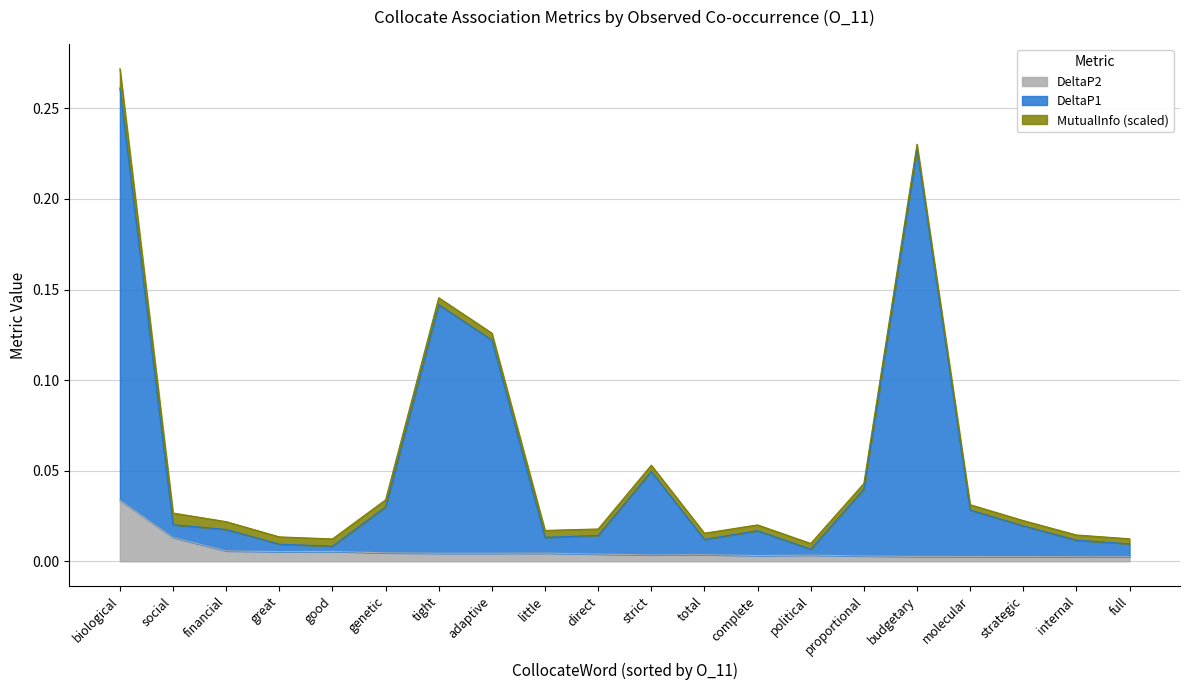

True or false: DeltaP2 has a value of 0.0 at great.

True